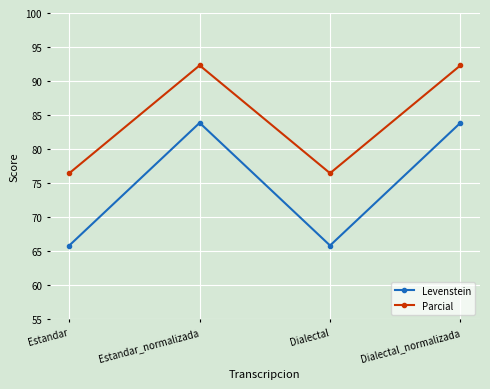

What is the approximate value of Parcial at Dialectal_normalizada?

92.3